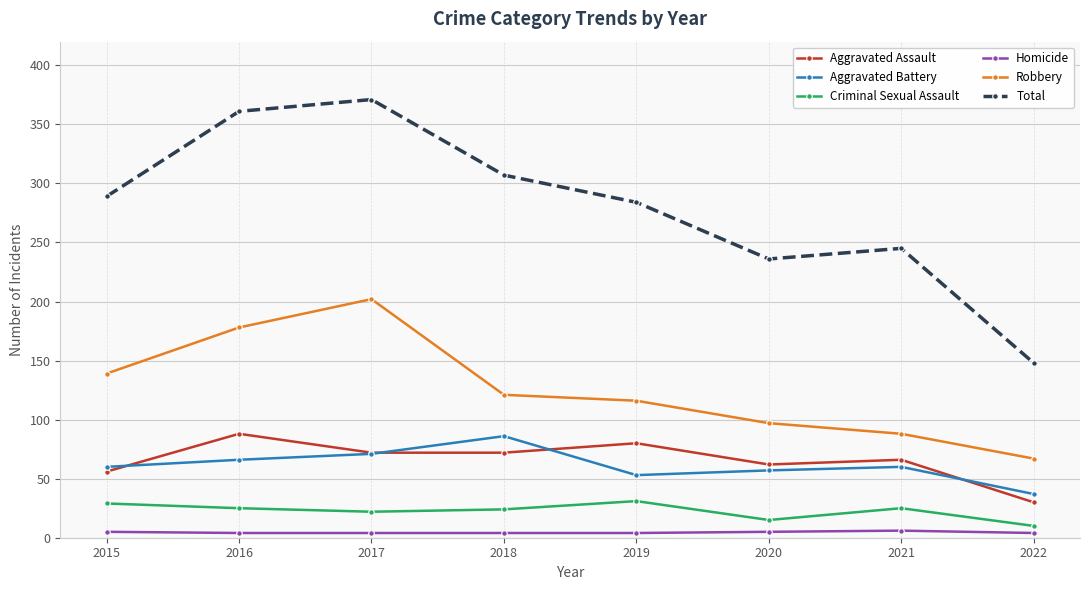

True or false: Robbery has more than 1 interior local peaks.

False